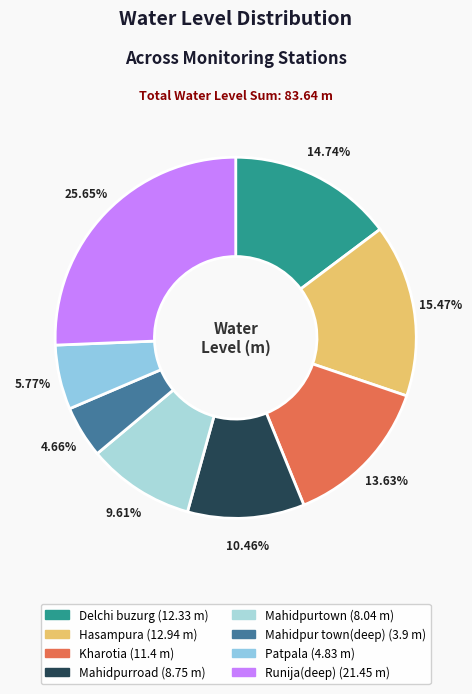

Is it true that Mahidpurroad is 10% of the pie?

True